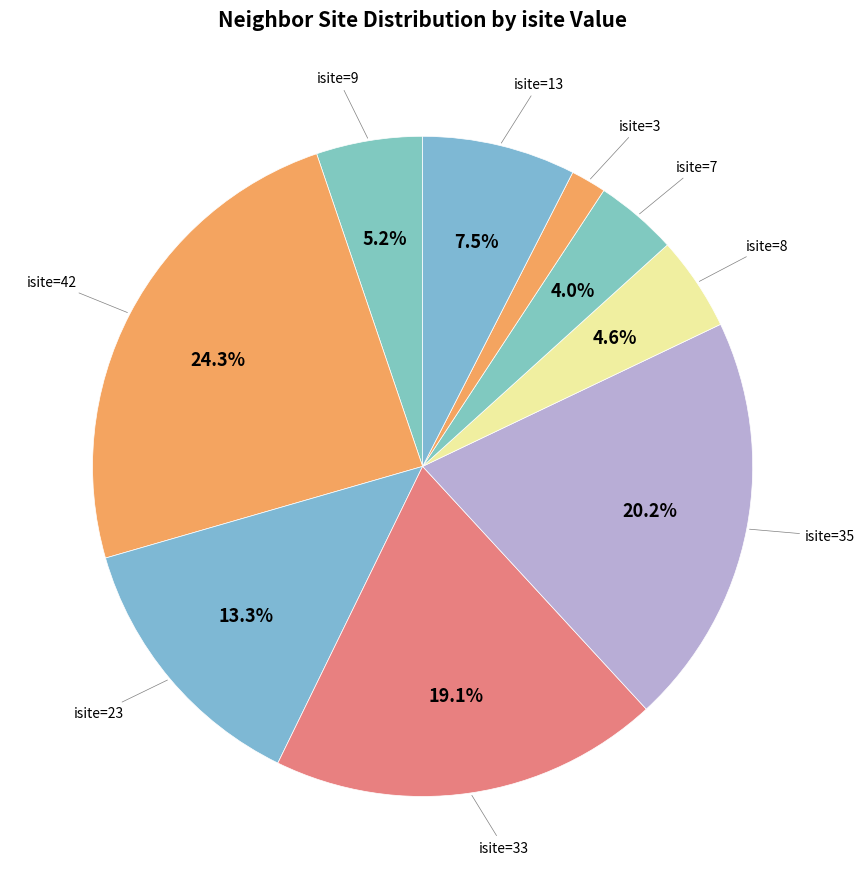

Count the number of slices in the pie.

9